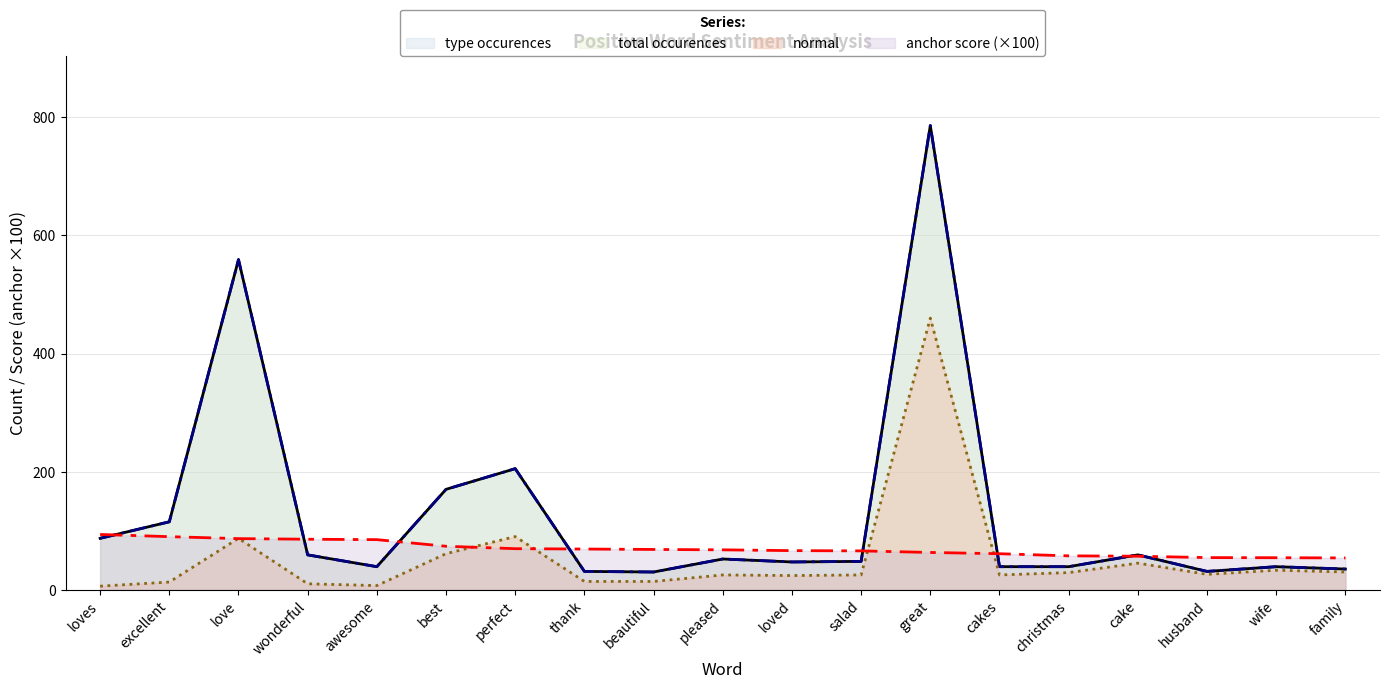

How many data points does each series have?

19